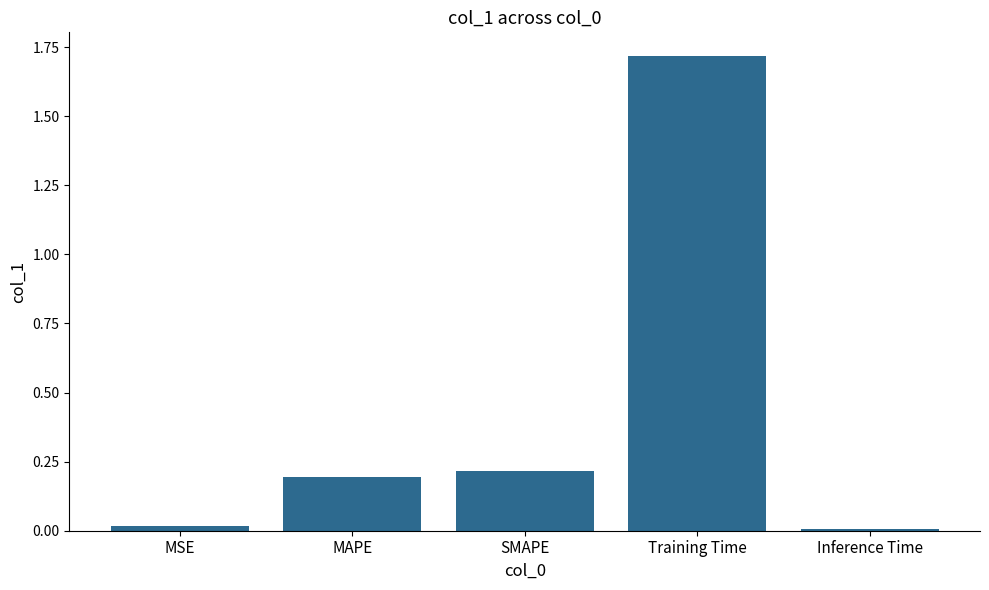

What is the difference between the second highest and minimum values?

0.2